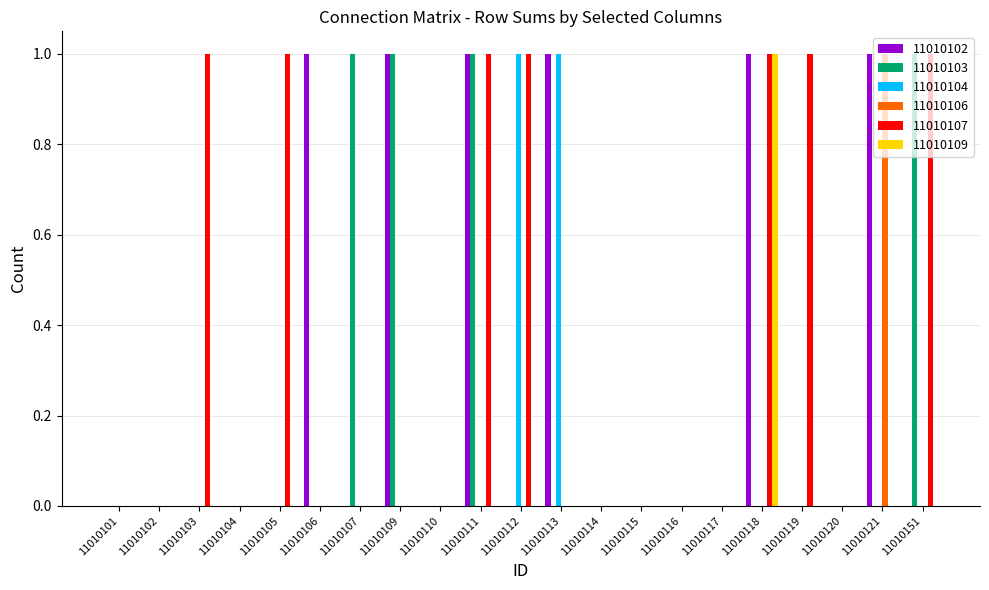

The value of 11010107 at 11010105 is 1. True or false?

True